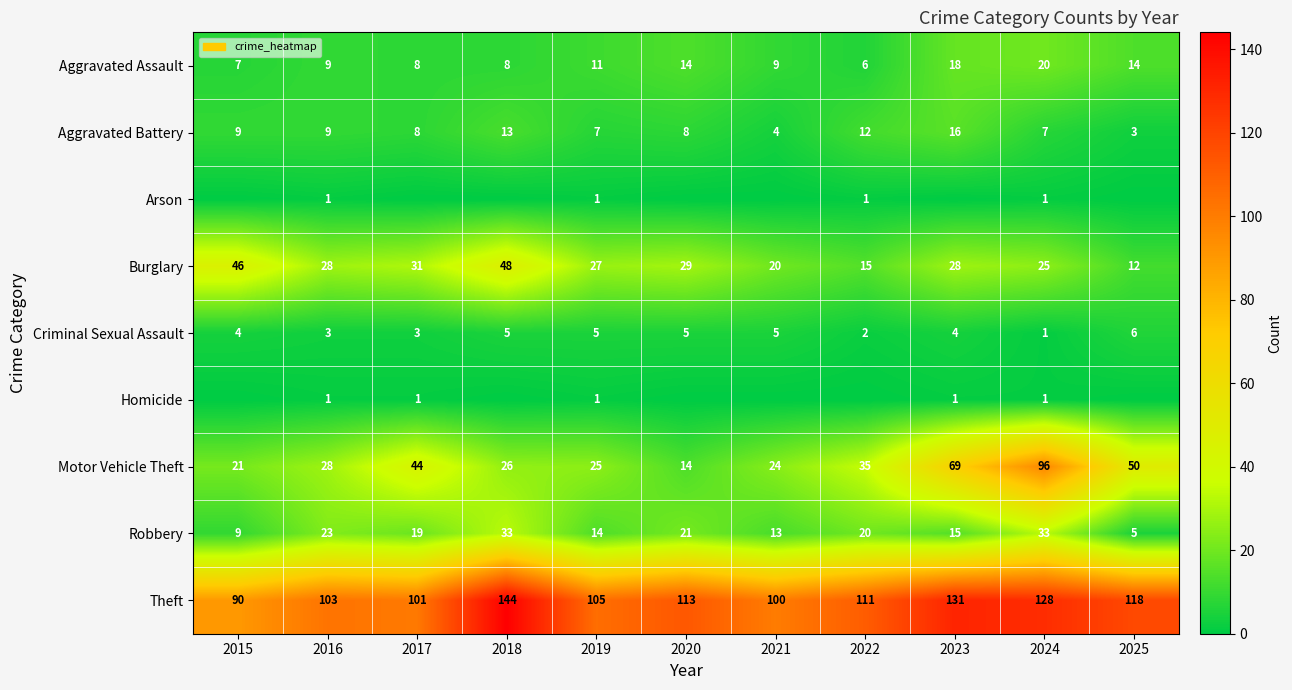

The Theft series shows 23 at 2020. True or false?

False